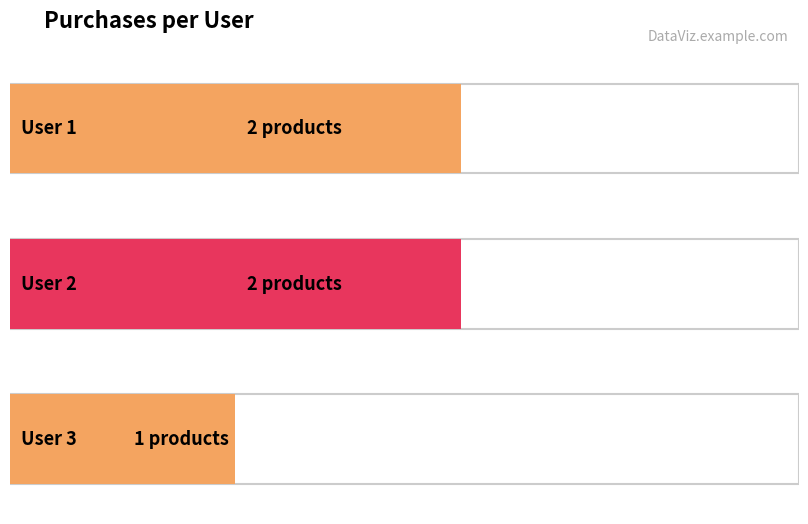

Rank the categories by value from lowest to highest.

3, 1, 2